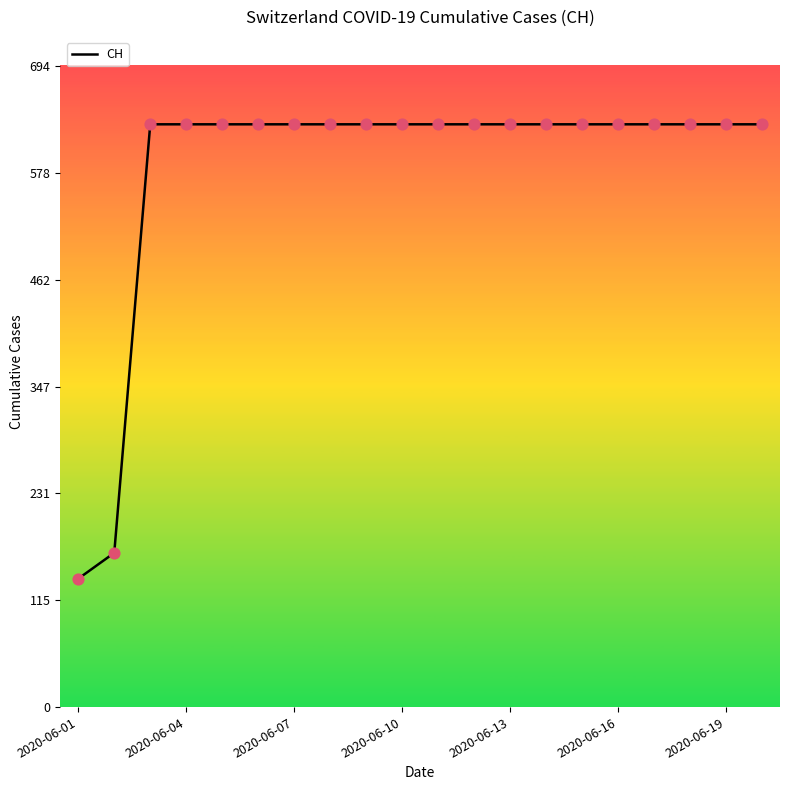

What is the greatest value displayed?

631